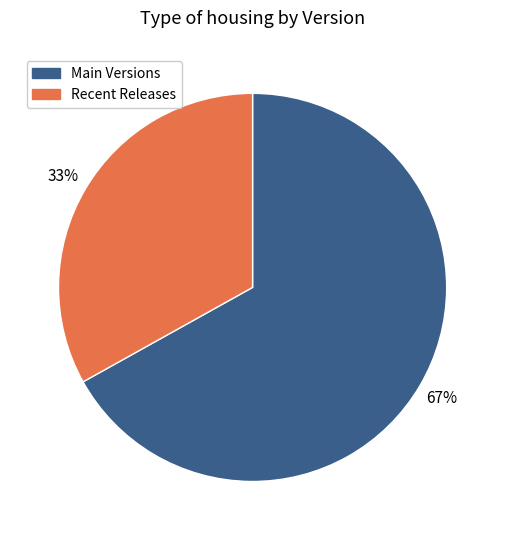

Is there any slice that represents more than half of the pie?

Yes